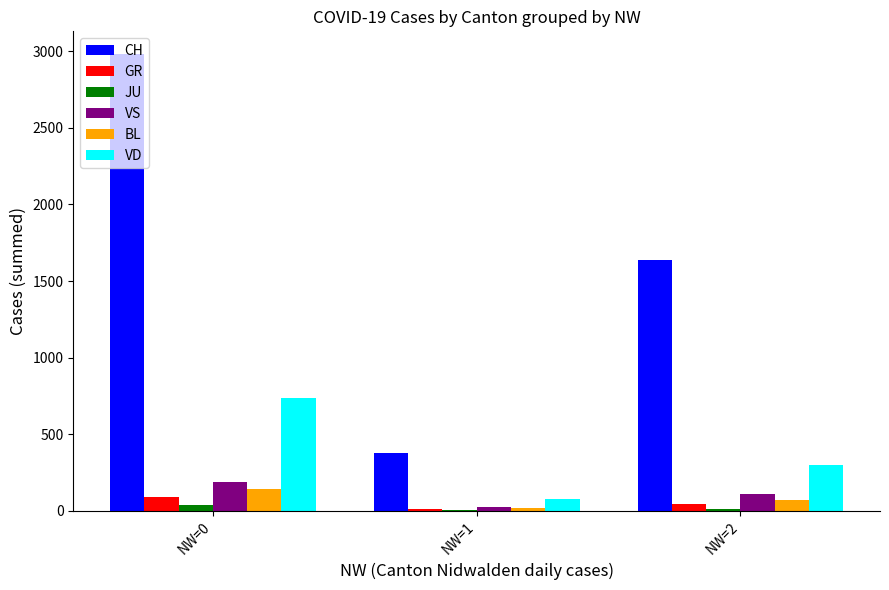

Is the value of VD at NW=2 greater than the value of GR at NW=0?

Yes